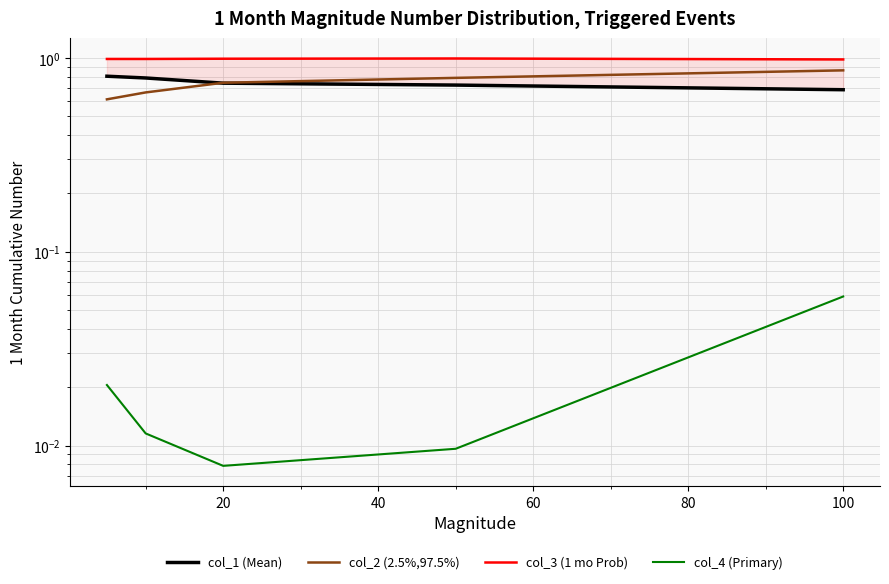

What value does the col_1 (Mean) series have at 100?

0.7